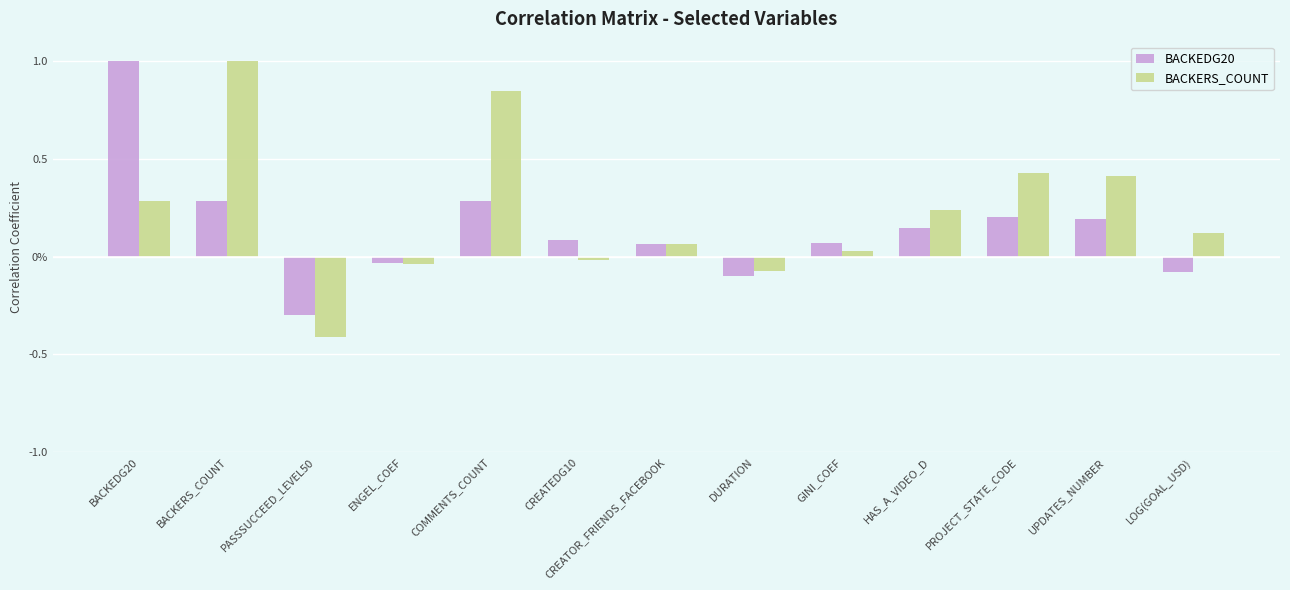

What are all the series names shown in the legend?

BACKEDG20, BACKERS_COUNT